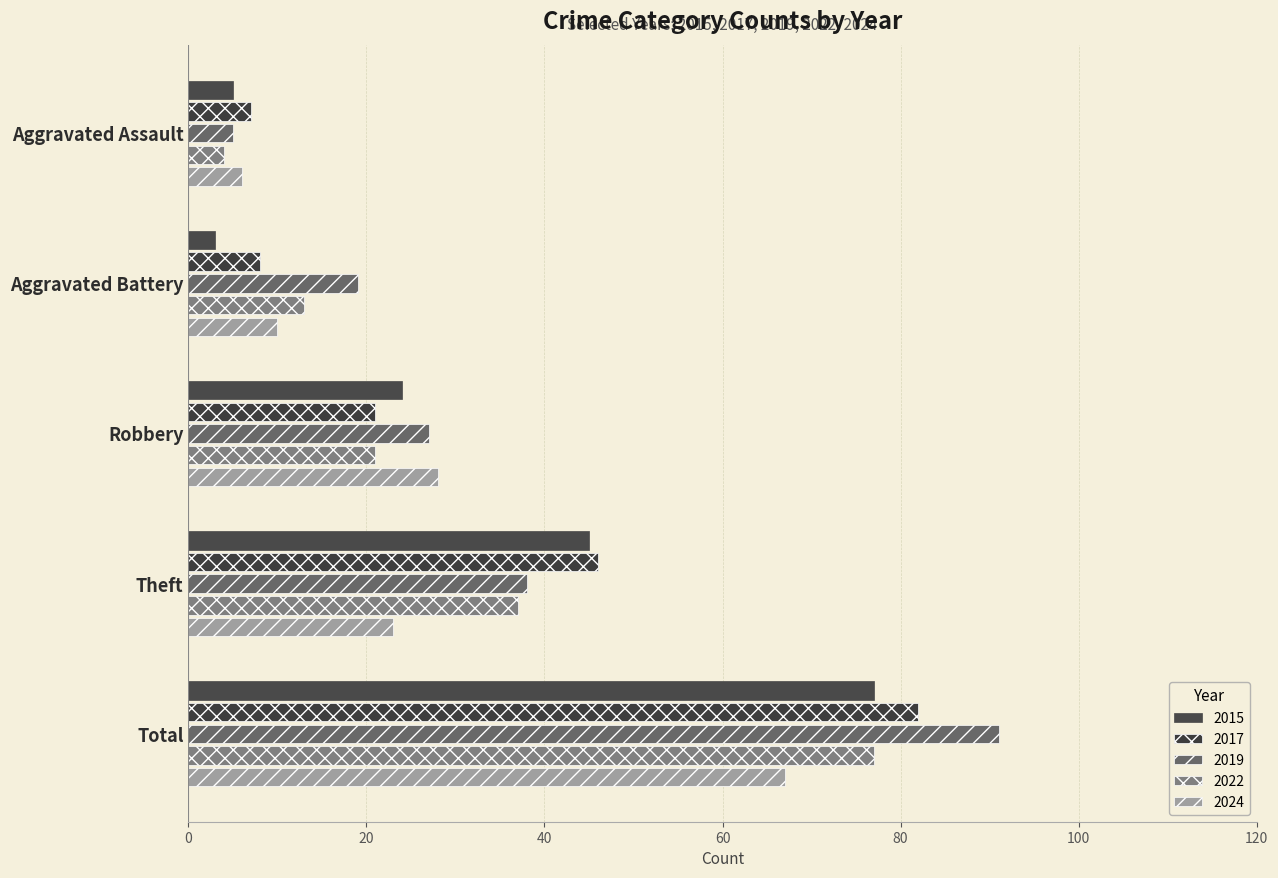

What are all the series names shown in the legend?

2015, 2017, 2019, 2022, 2024